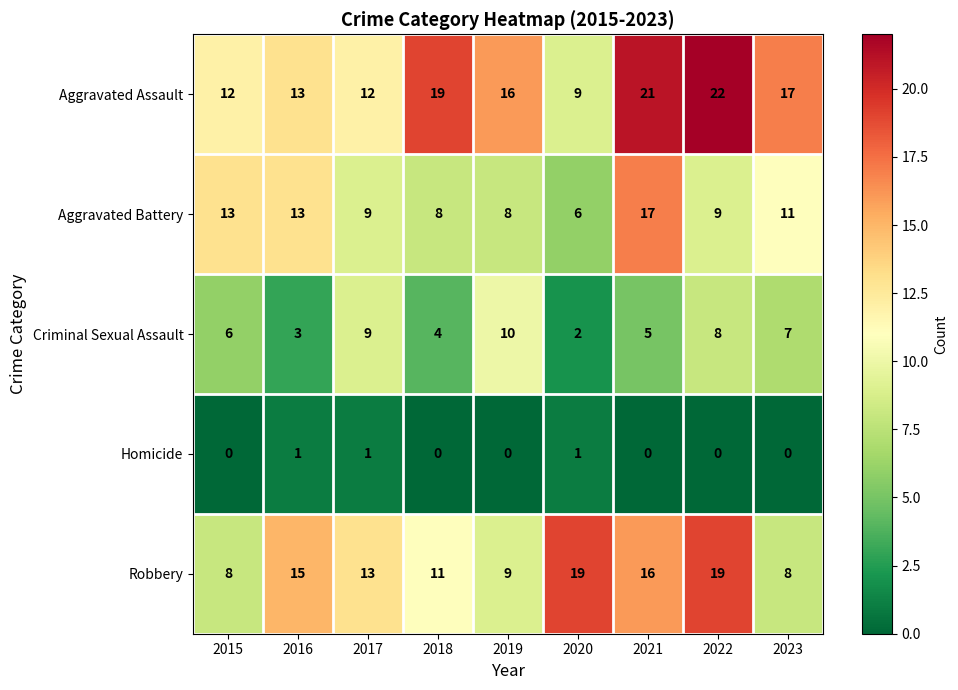

Is the value of Aggravated Assault at 2018 greater than the value of Aggravated Battery at 2020?

Yes